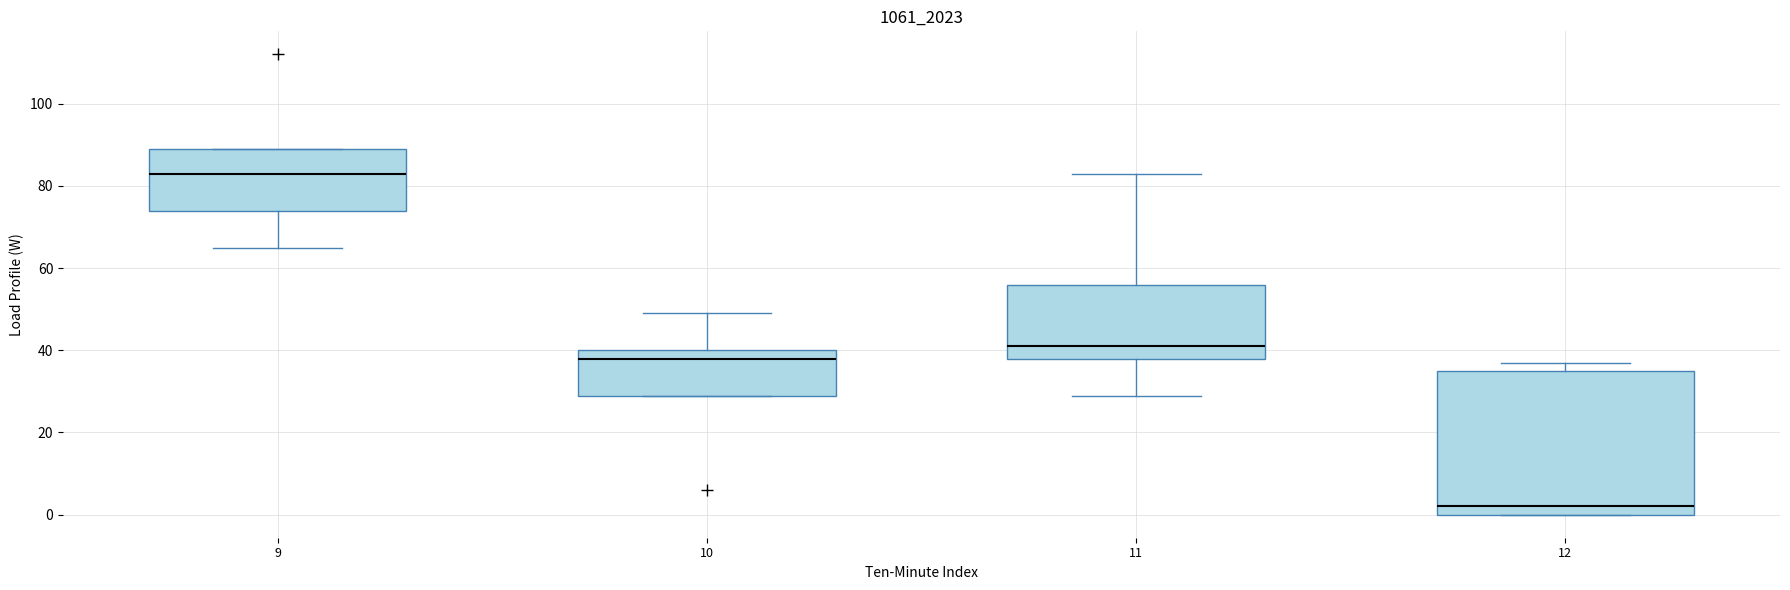

Where does the lower whisker of the box at x = 11 end on the y-axis? The values are not printed on the chart, so give them approximately, as read against the axis.

30